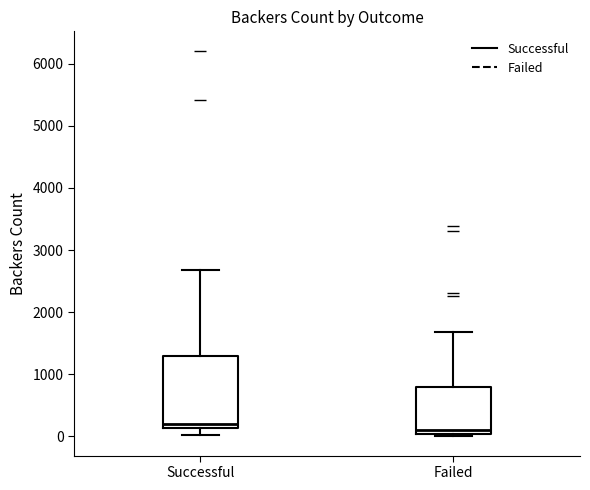

Where does the median line of the box for Successful sit on the y-axis? The values are not printed on the chart, so give them approximately, as read against the axis.

200